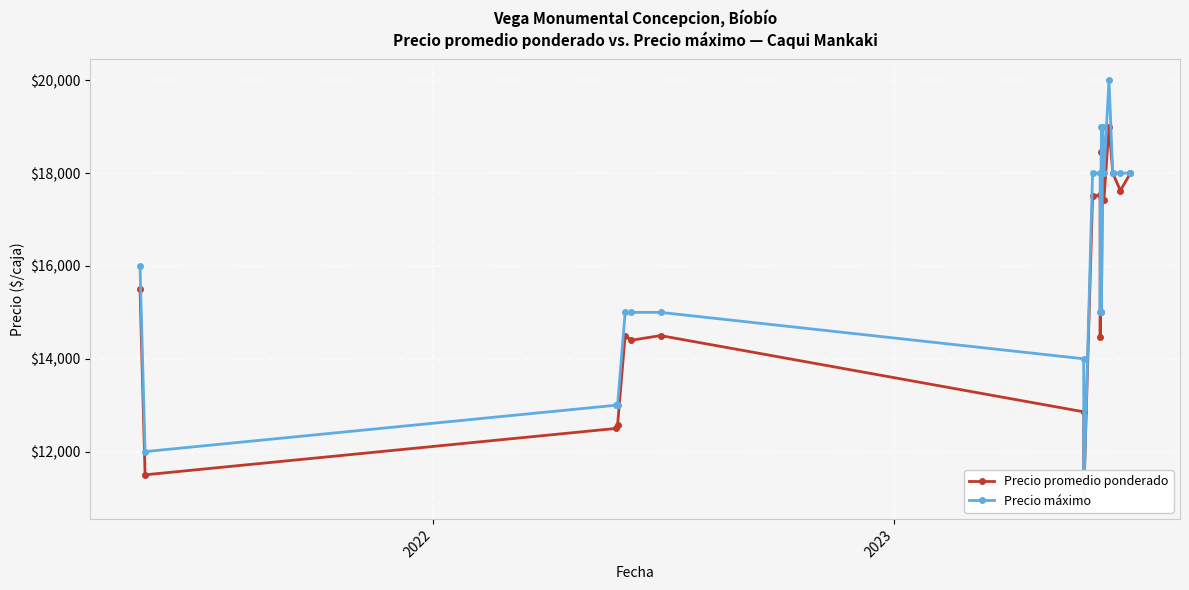

How many series are shown in this chart?

2